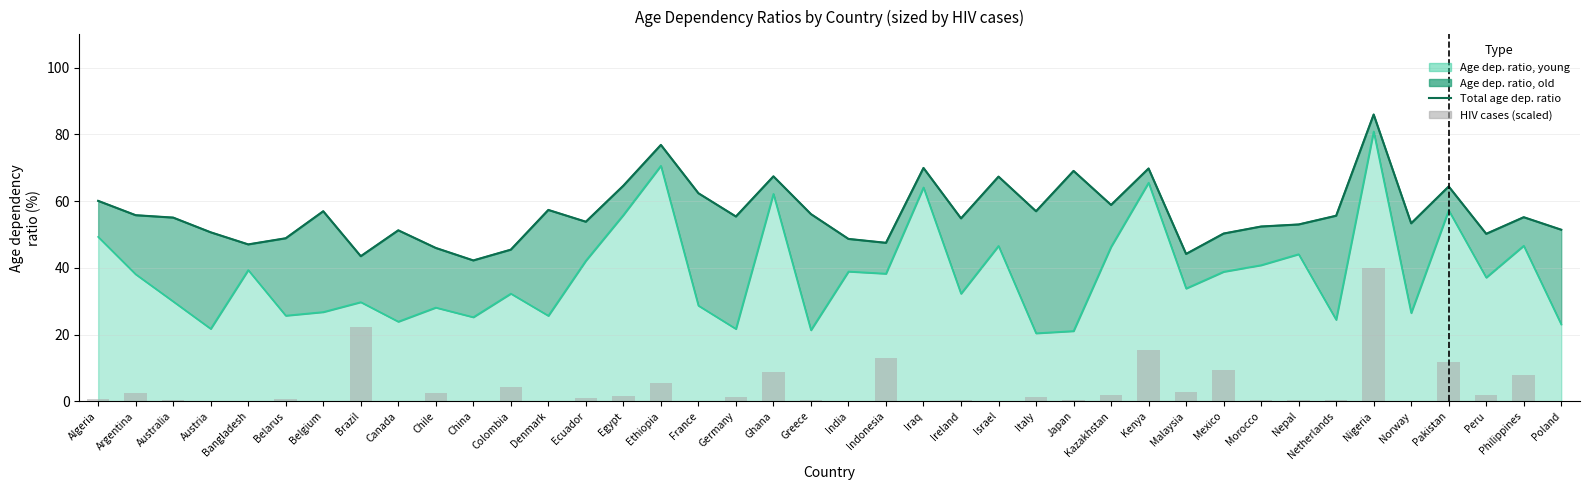

The Total age dep. ratio series shows 13.9 at Australia. True or false?

False